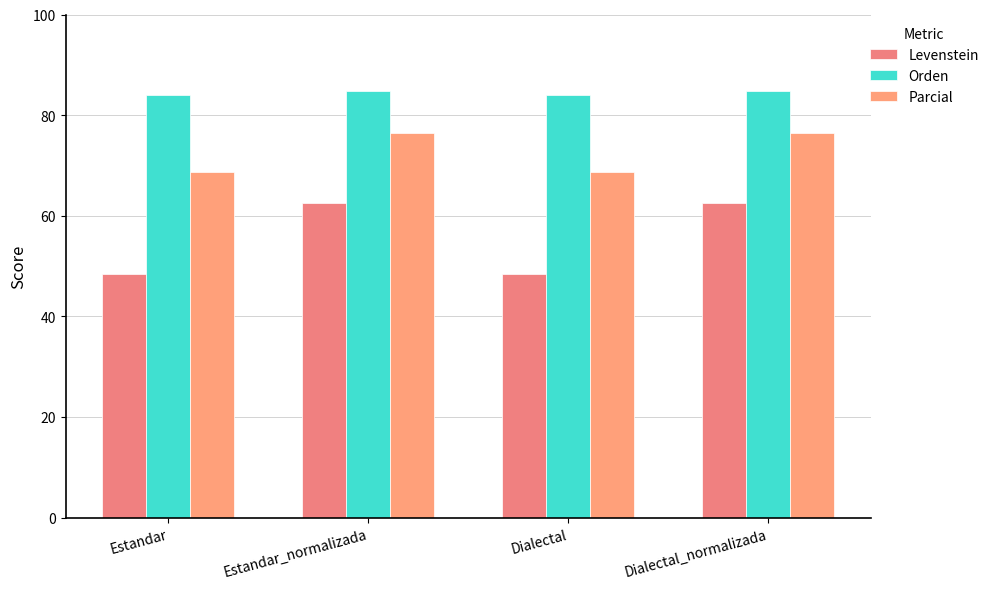

Count the number of categories in the chart.

4